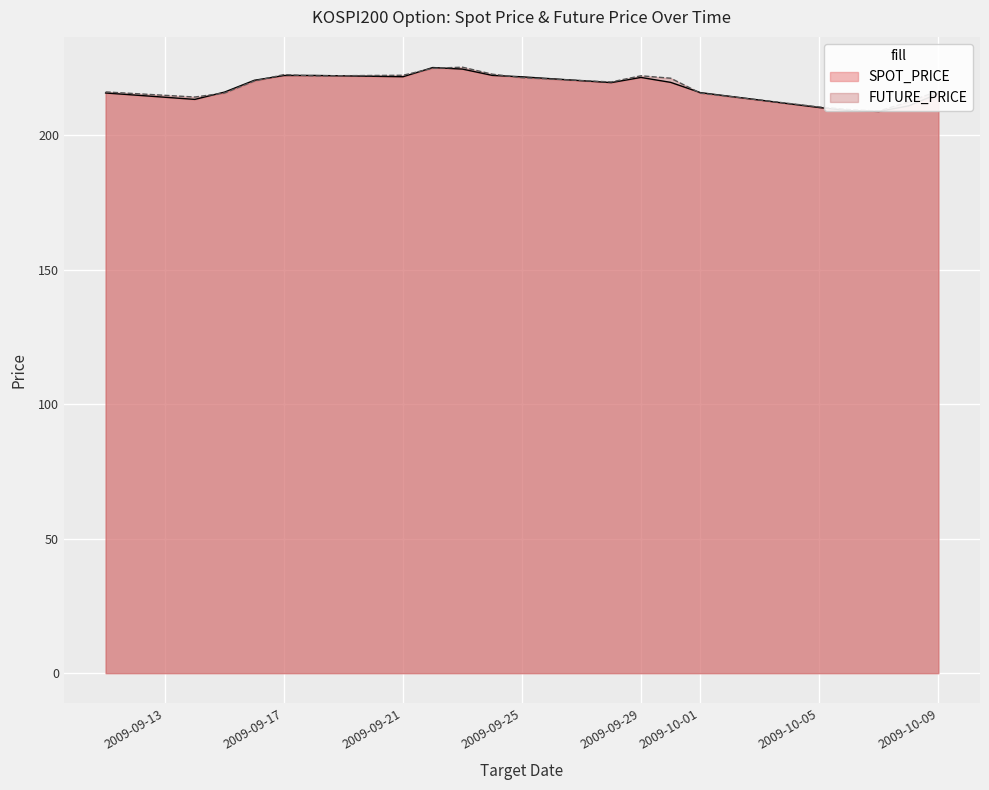

The FUTURE_PRICE series shows 322.4 at 2009-10-05. True or false?

False